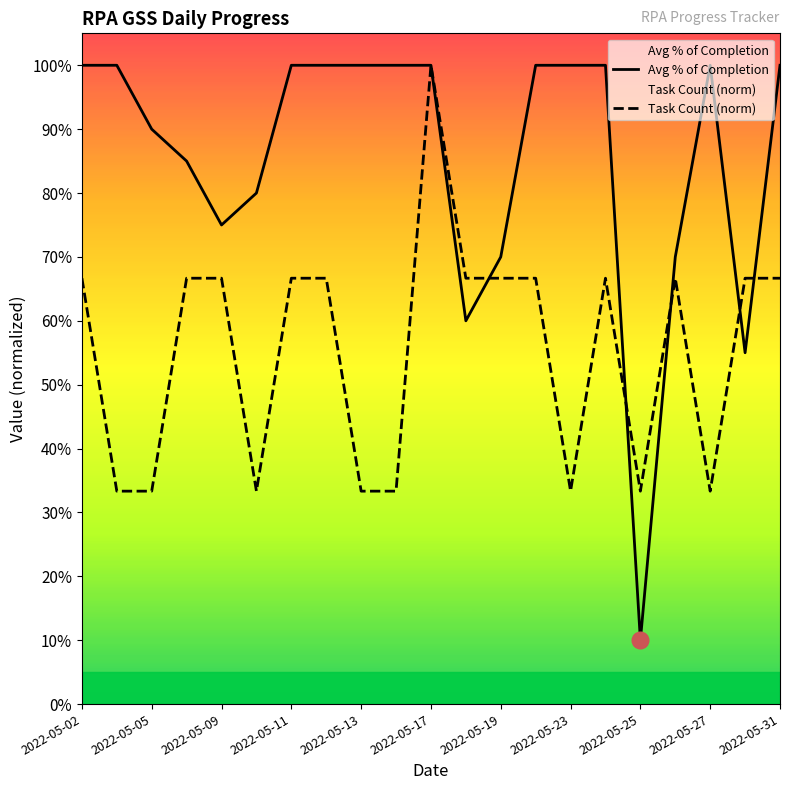

At which label is Task Count (norm) closest to 0?

2022-05-05